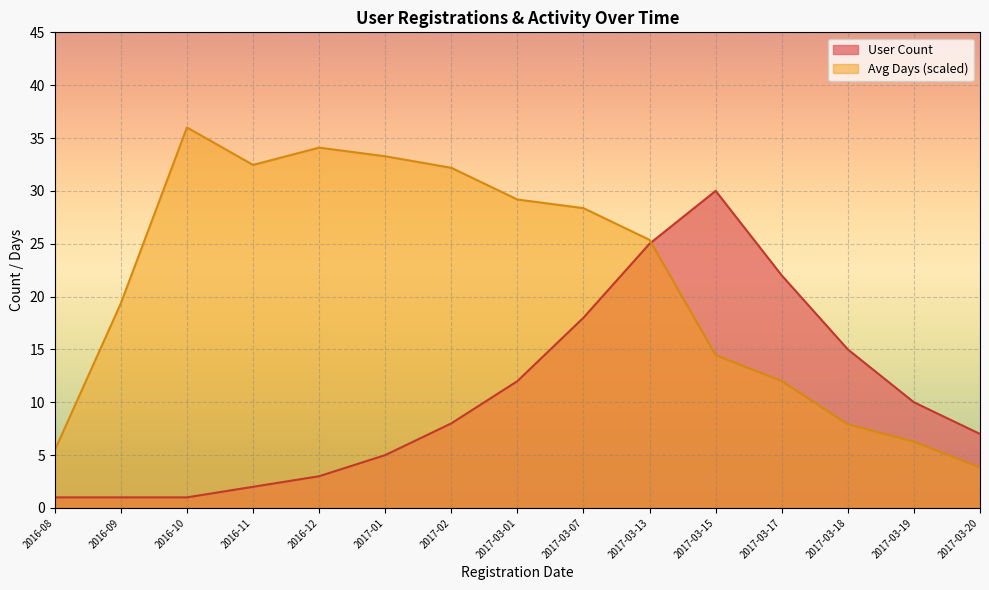

The Avg Days series shows 4.5 at 2017-03-15. True or false?

False